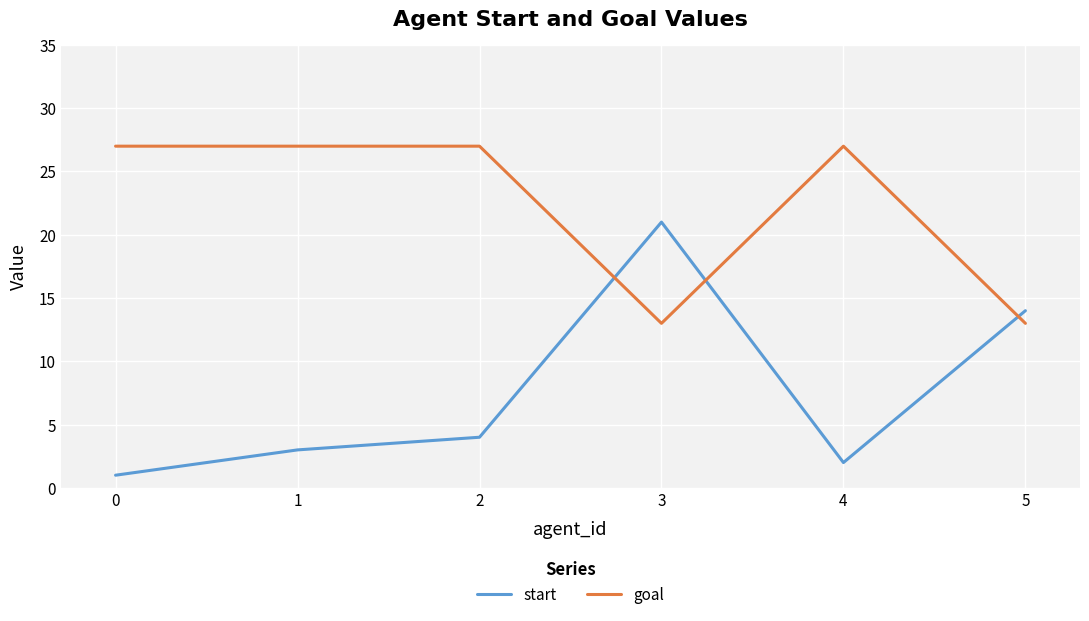

Is it true that goal equals 6 at 5?

False